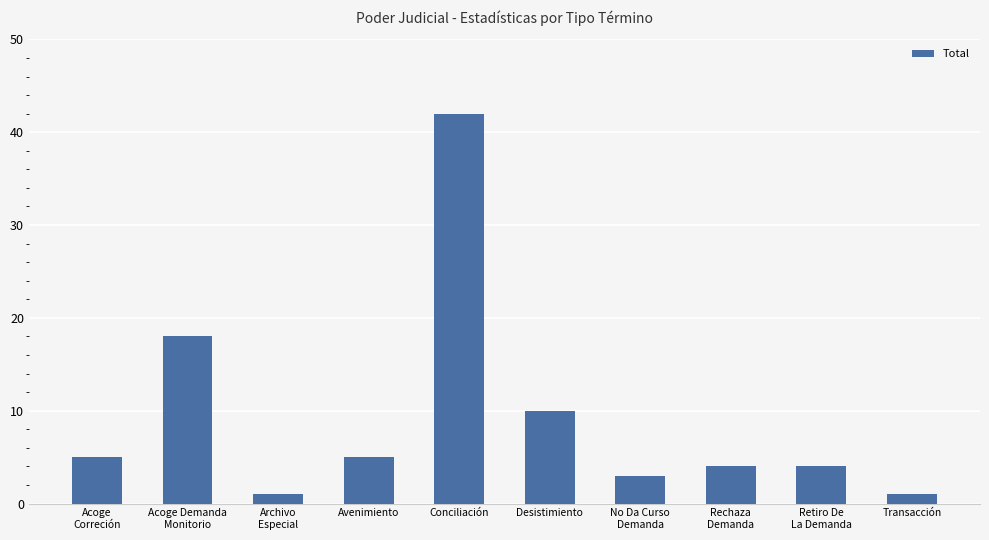

Is it true that the value at Avenimiento is 5?

True